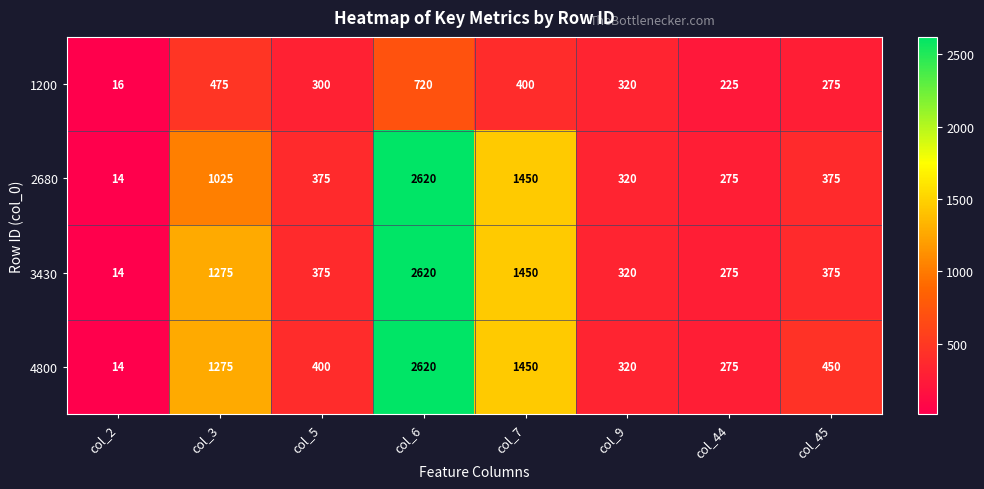

Count the number of data series in this chart.

4